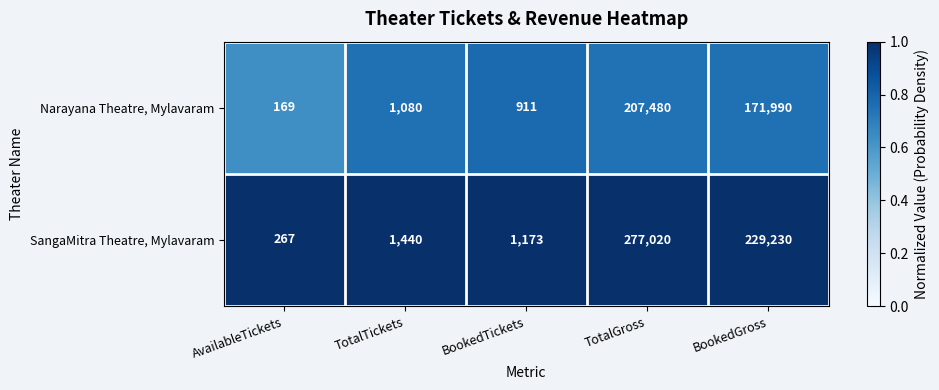

Which category has the highest value across all series?

TotalGross